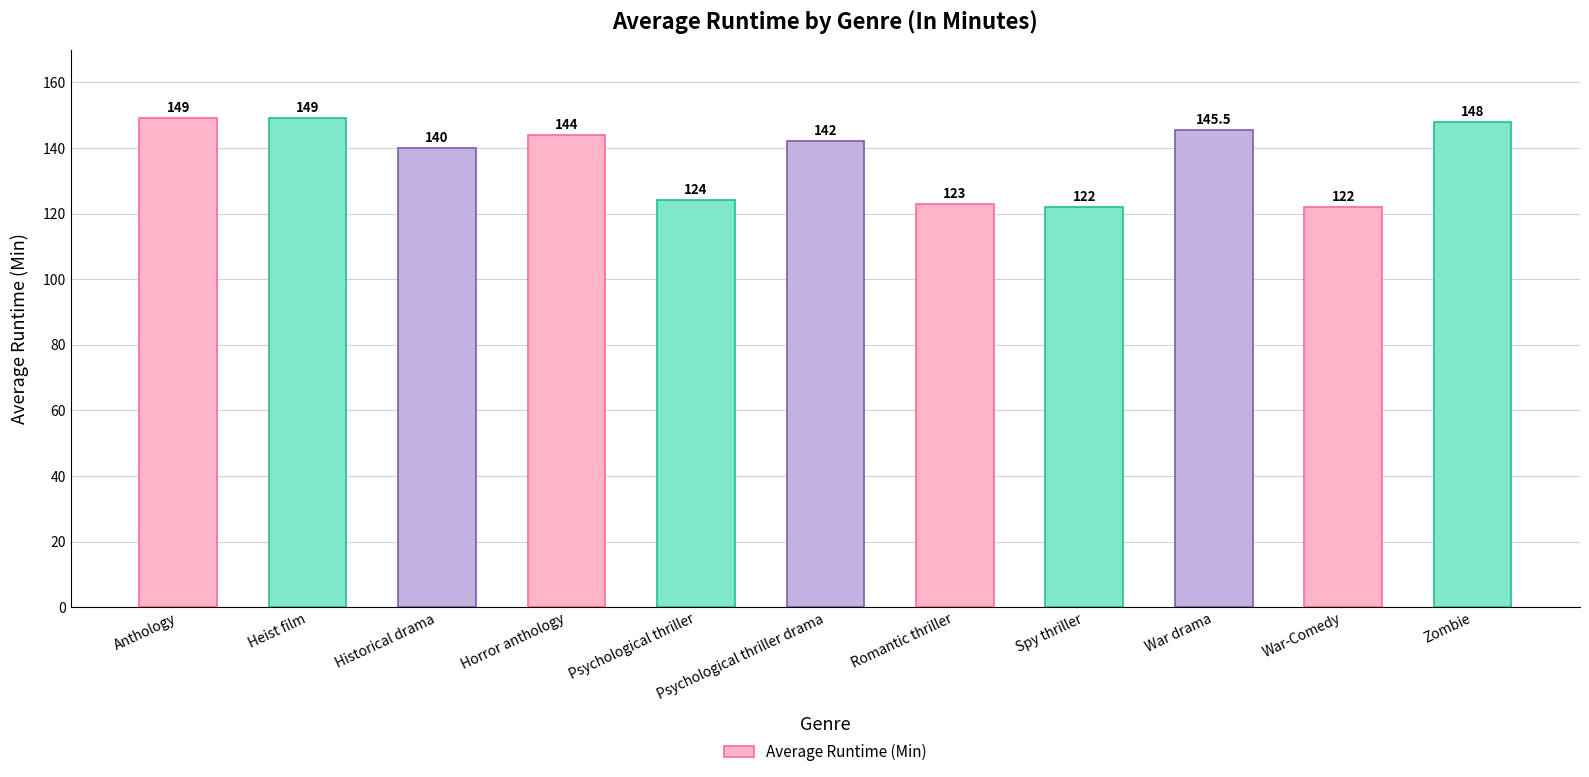

What is the change in value from Heist film to War-Comedy?

-27.0